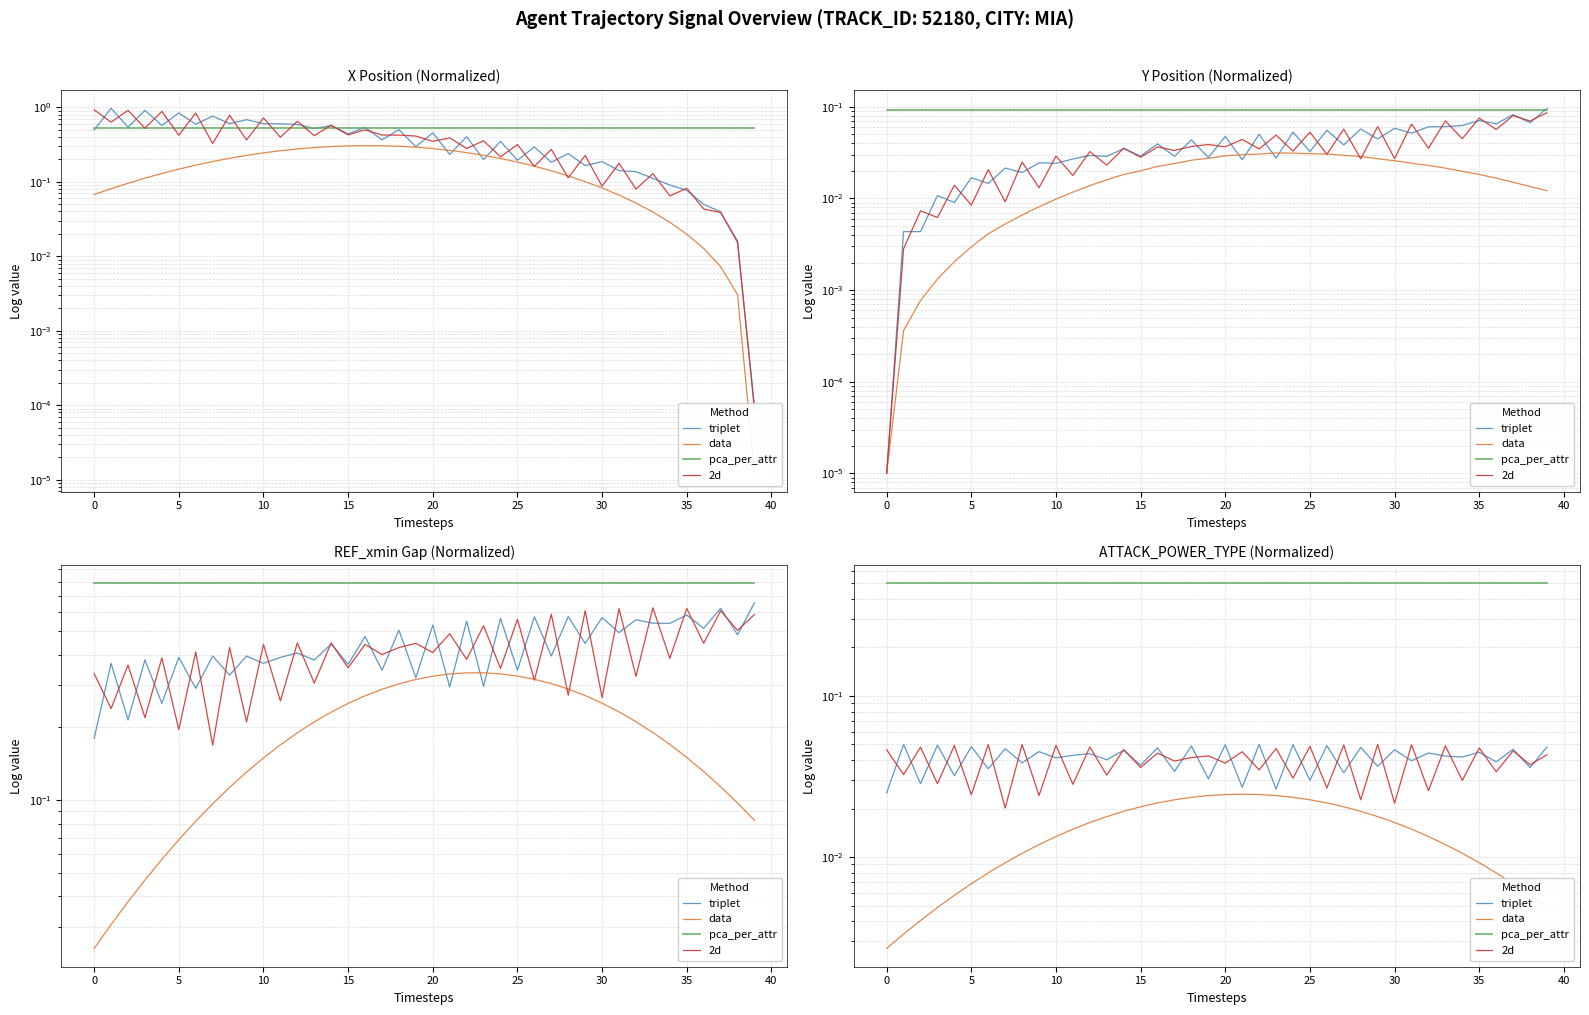

True or false: pca_per_attr has more than 0 interior local peaks.

False